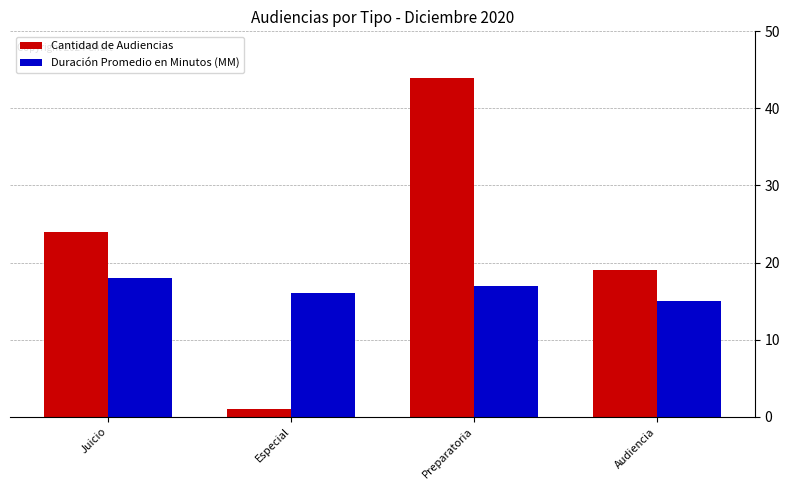

Which category has the highest value across all series?

Preparatoria